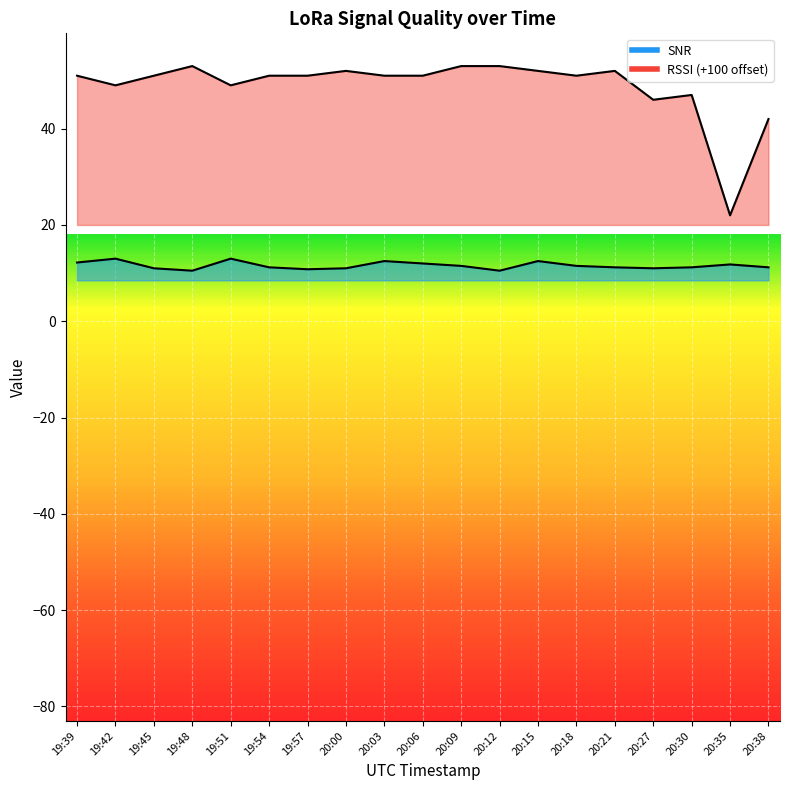

At how many categories does at least one series exceed 12?

19